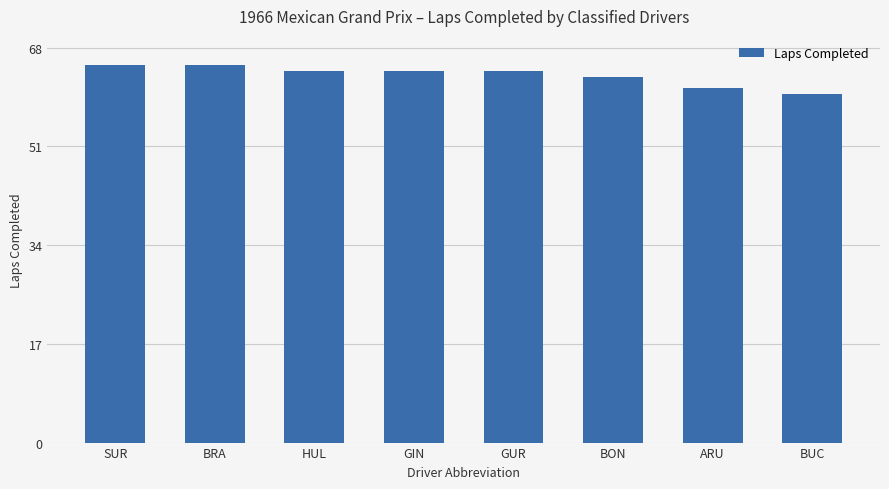

The chart shows a value of 88 at HUL. True or false?

False